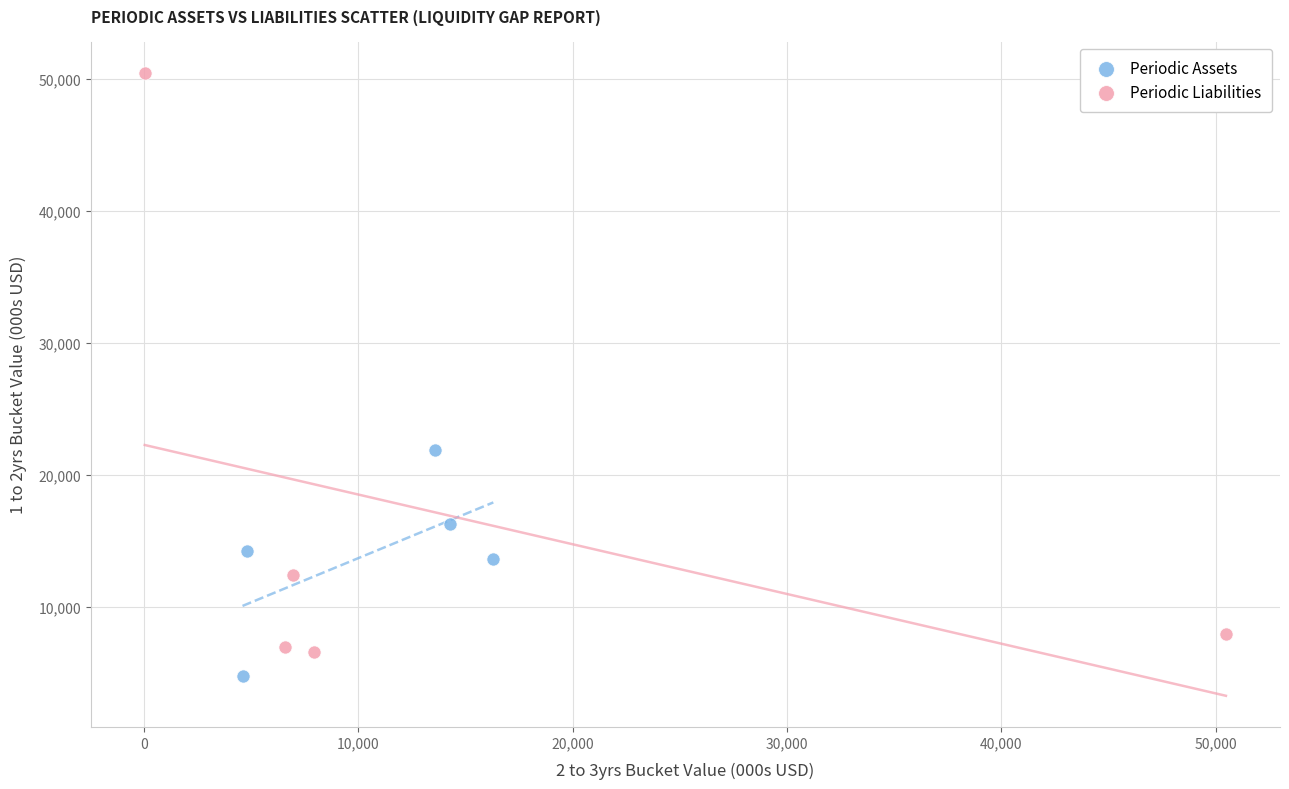

Which series contains the lowest Y value?

Periodic Assets